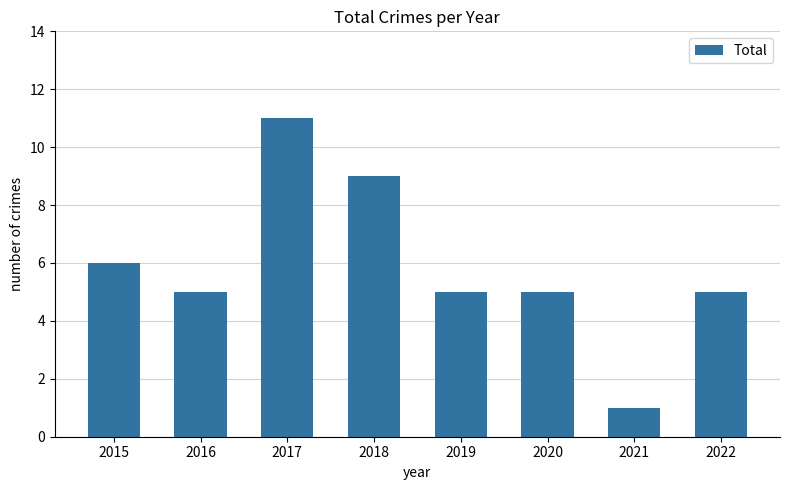

Reading right to left, list all the values displayed in this chart.

5	1	5	5	9	11	5	6